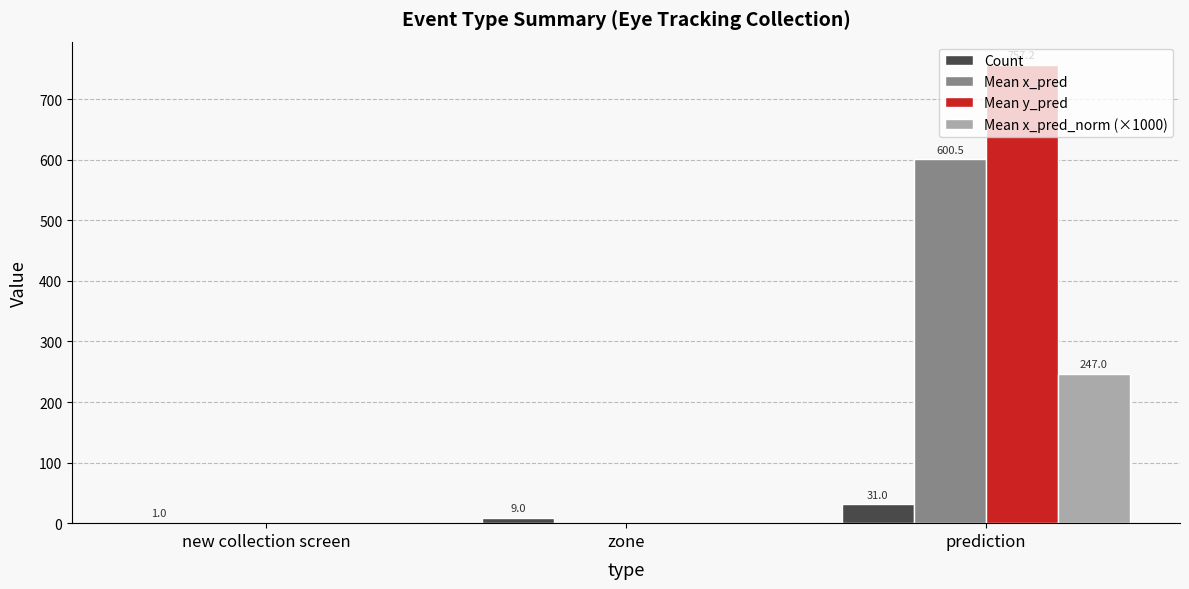

Between new collection screen and zone, which series saw the biggest shift?

Count